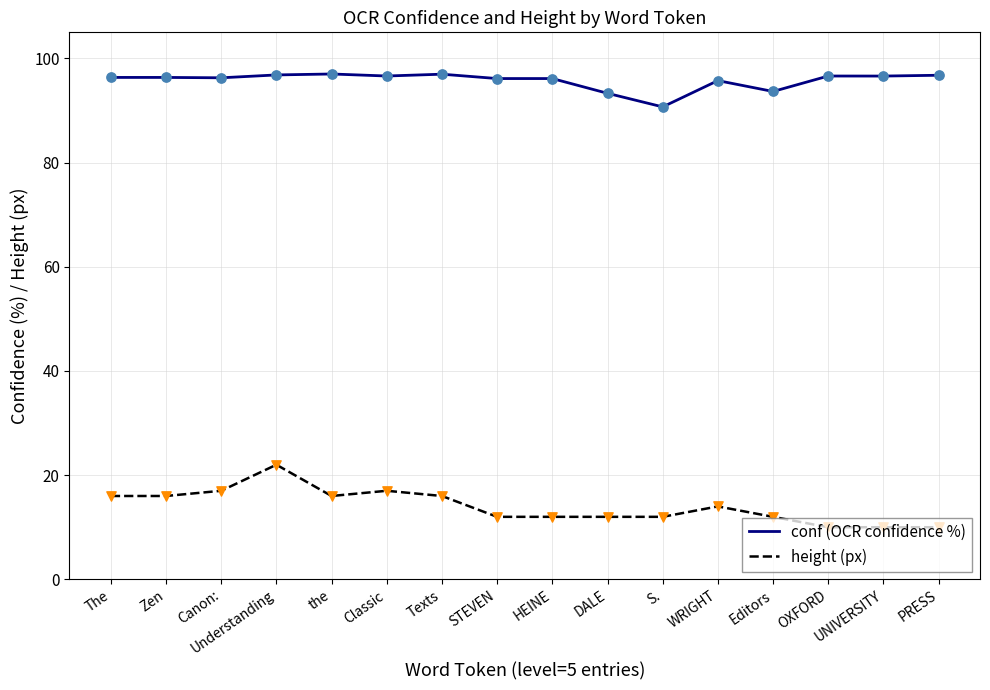

Which series has the largest total across all categories?

conf (OCR confidence %)